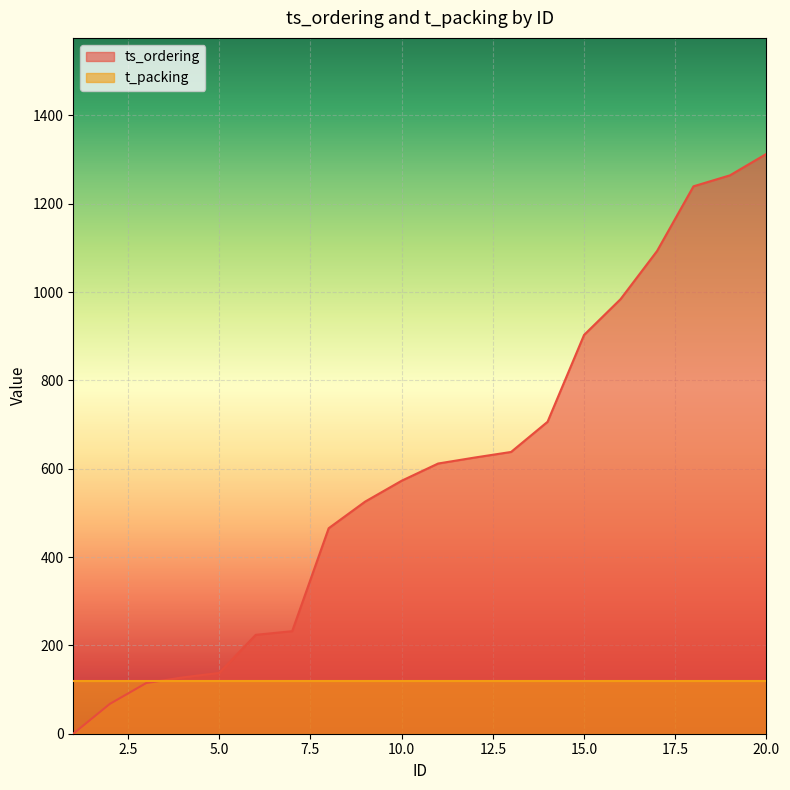

What is the average value?

592.2